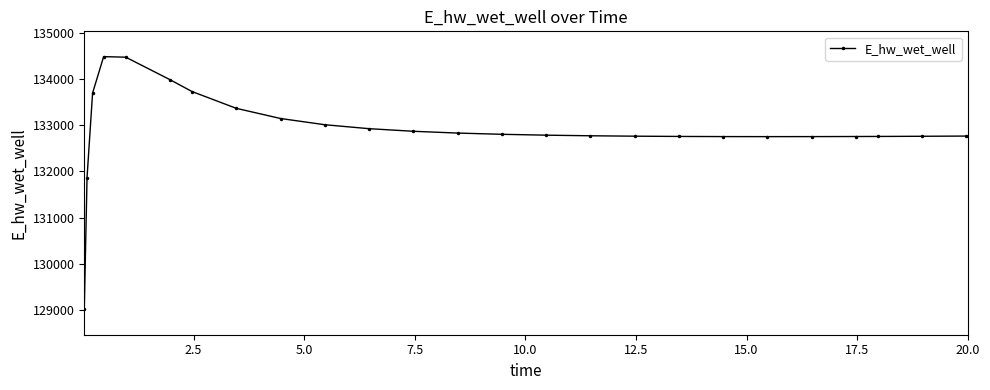

What is the difference between the second highest and minimum values?

5453.1